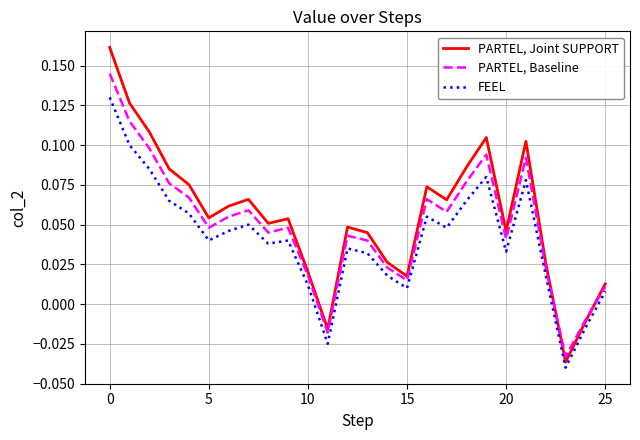

Which series has the largest range (max minus min)?

PARTEL, Joint SUPPORT